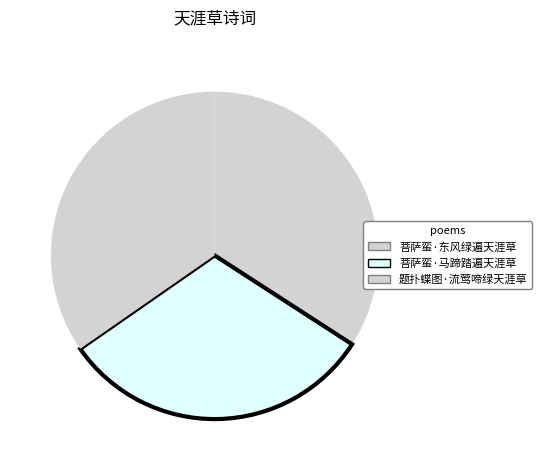

How many slices are in this pie chart?

3